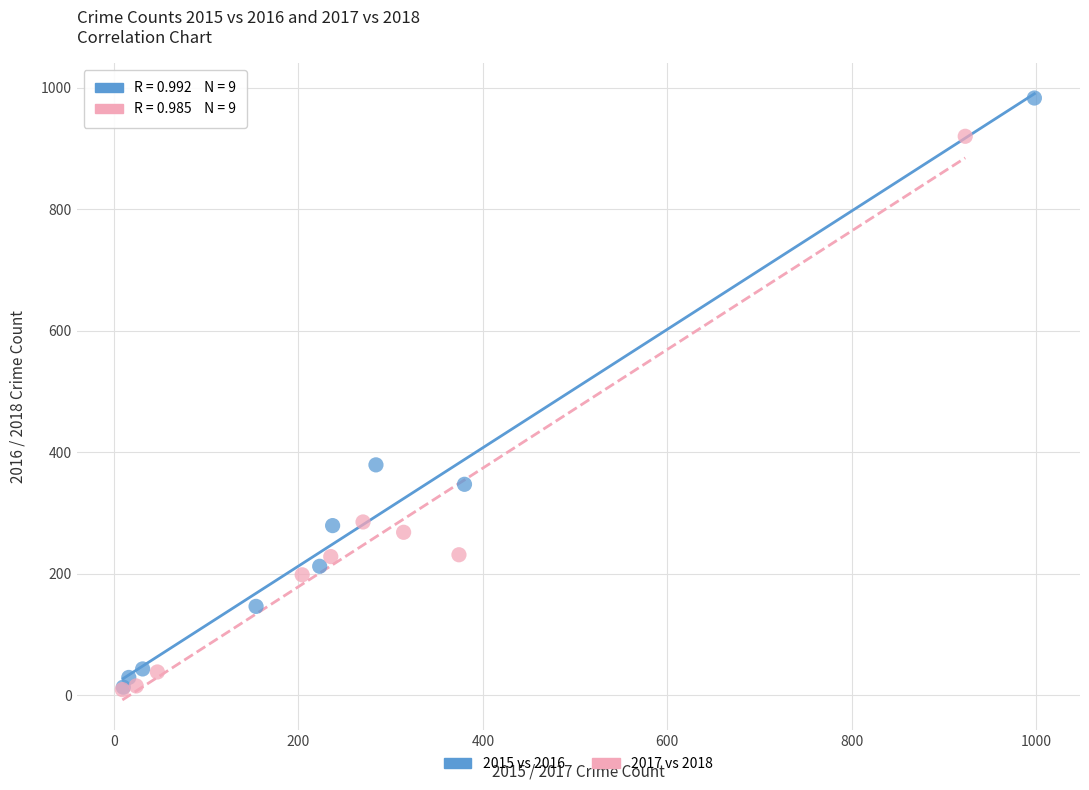

Which series has the largest Y range (max minus min)?

2015 vs 2016